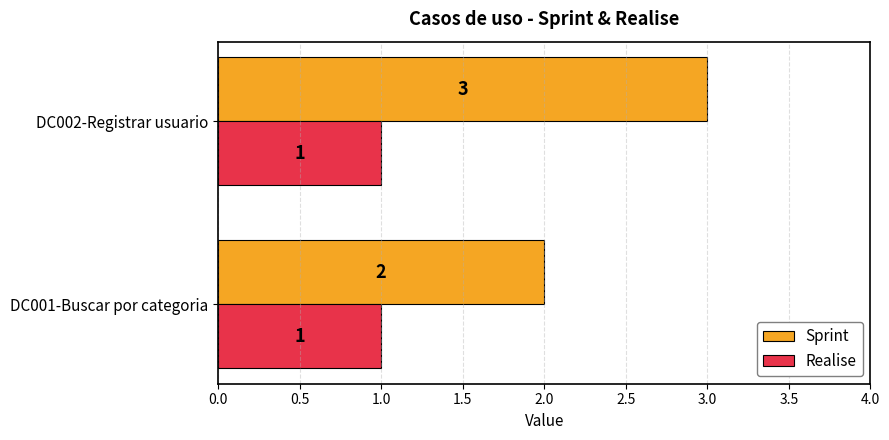

Between DC001-Buscar por categoria and DC002-Registrar usuario, which series saw the biggest shift?

Sprint